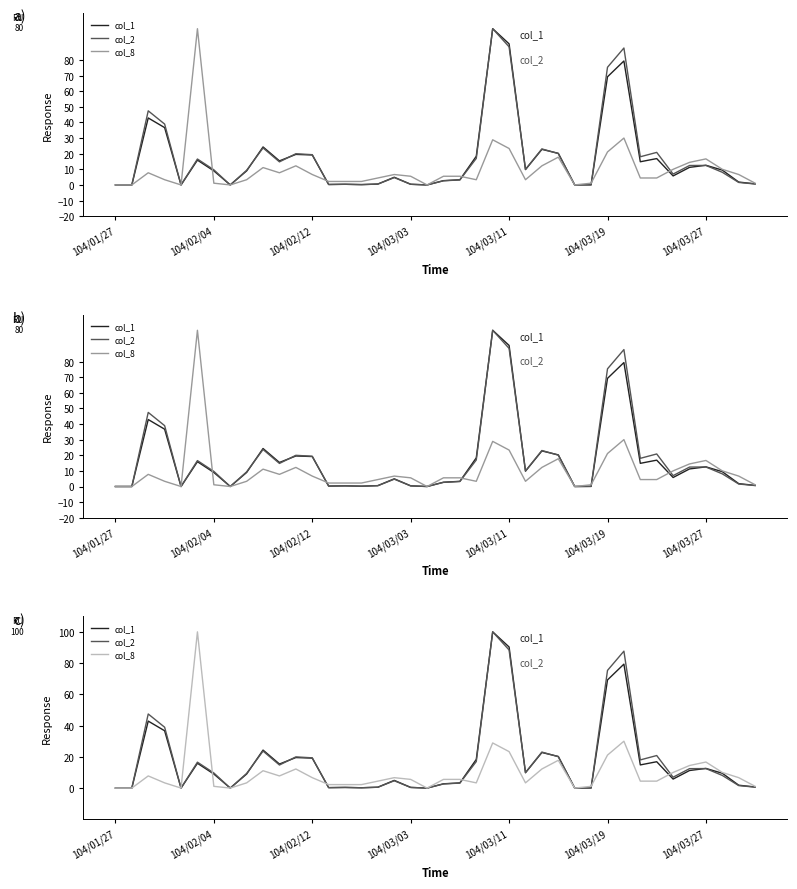

What position from the right is 32?

8